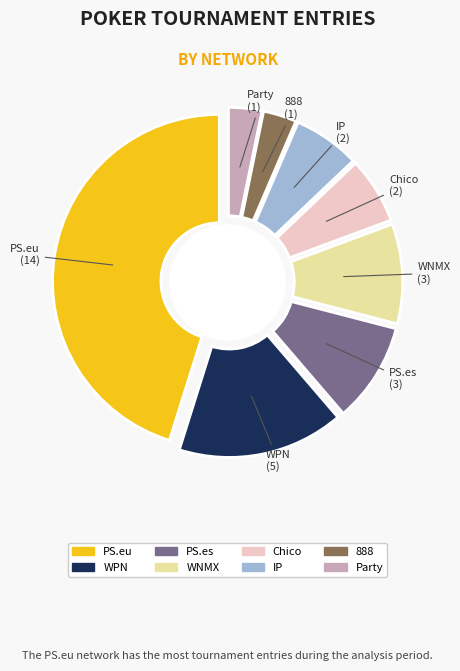

True or false: IP accounts for 20% of the total.

False